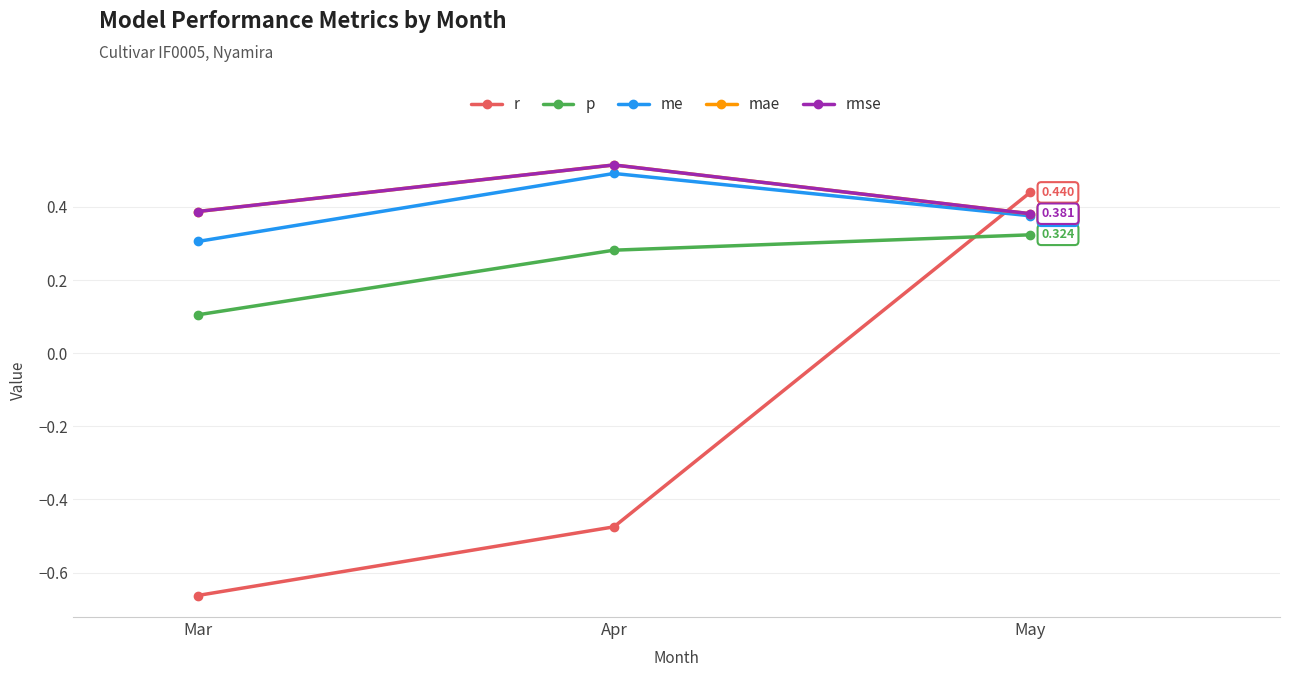

What is the minimum value for p?

0.1